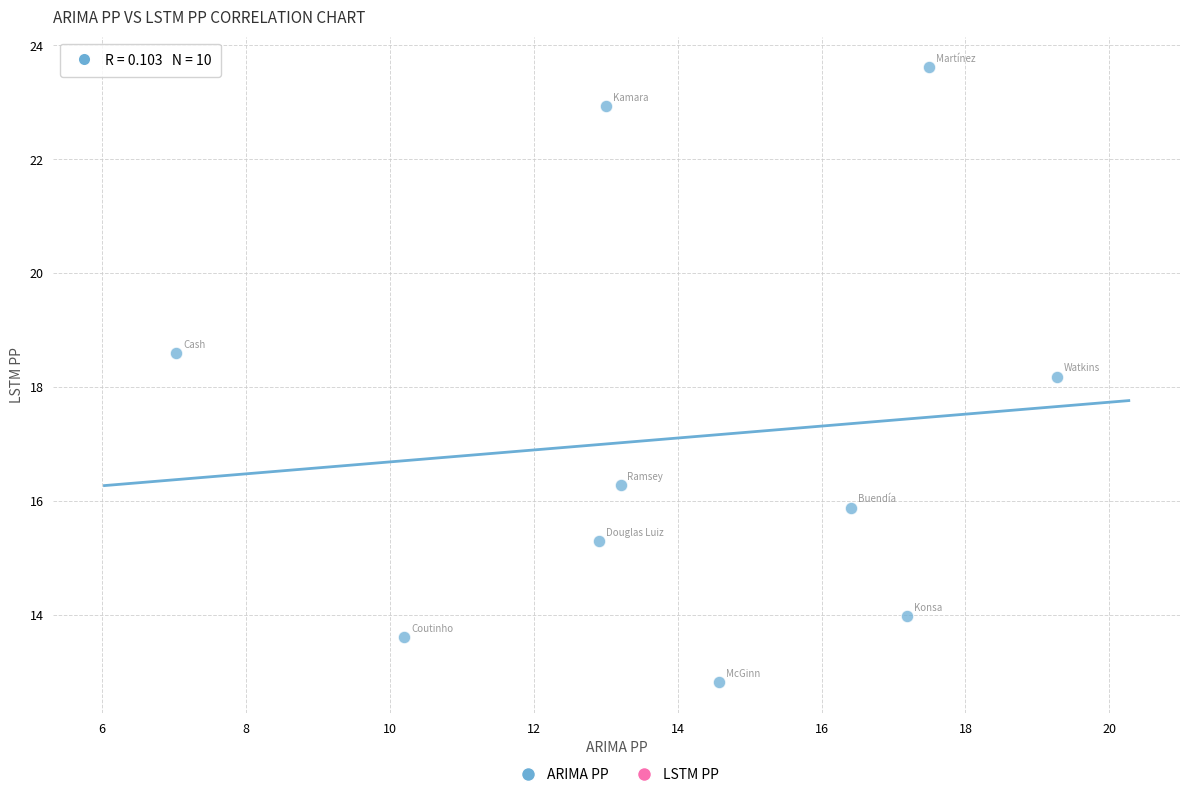

What is the range of Y values (max minus min)?

10.8